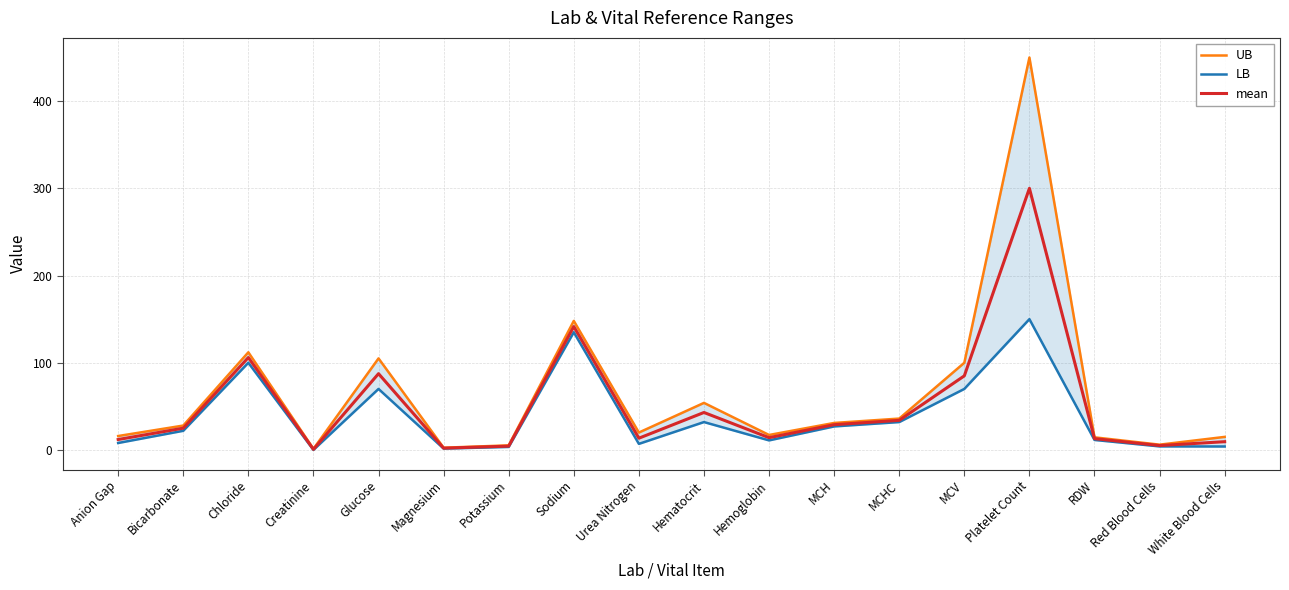

True or false: UB and LB cross at least once.

False